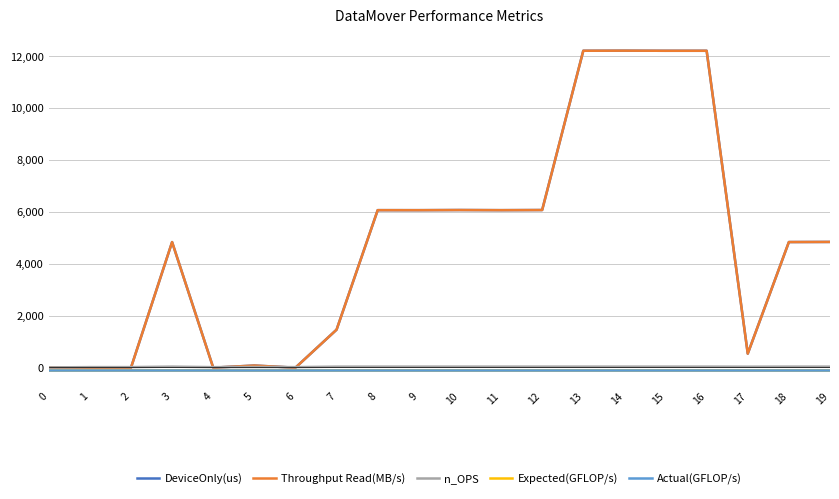

Reading right to left, extract all data points from this chart.

DeviceOnly(us): 19=4840.5	18=4836.1	17=531.0	16=12214.8	15=12214.7	14=12219.0	13=12215.4	12=6071.2	11=6066.0	10=6071.5	9=6065.5	8=6066.3	7=1455.3	6=-10.3	5=72.3	4=-9.4	3=4835.0	2=-10.6	1=-10.4	0=0.0
Throughput Read(MB/s): 19=4840.5	18=4836.1	17=531.0	16=12214.8	15=12214.7	14=12219.0	13=12215.4	12=6071.2	11=6066.0	10=6071.5	9=6065.5	8=6066.3	7=1455.3	6=-10.3	5=72.3	4=-9.4	3=4835.0	2=-10.6	1=-10.4	0=0.0
n_OPS: 19=29.5	18=29.7	17=26.8	16=29.9	15=29.9	14=29.9	13=29.9	12=29.6	11=29.7	10=29.6	9=29.8	8=29.7	7=28.6	6=11.4	5=16.1	4=10.3	3=29.7	2=11.9	1=11.6	0=0.0
Expected(GFLOP/s): 19=-100.0	18=-100.0	17=-100.0	16=-100.0	15=-100.0	14=-100.0	13=-100.0	12=-100.0	11=-100.0	10=-100.0	9=-100.0	8=-100.0	7=-100.0	6=-100.0	5=-100.0	4=-100.0	3=-100.0	2=-100.0	1=-100.0	0=-100.0
Actual(GFLOP/s): 19=-100.0	18=-100.0	17=-100.0	16=-100.0	15=-100.0	14=-100.0	13=-100.0	12=-100.0	11=-100.0	10=-100.0	9=-100.0	8=-100.0	7=-100.0	6=-100.0	5=-100.0	4=-100.0	3=-100.0	2=-100.0	1=-100.0	0=-100.0